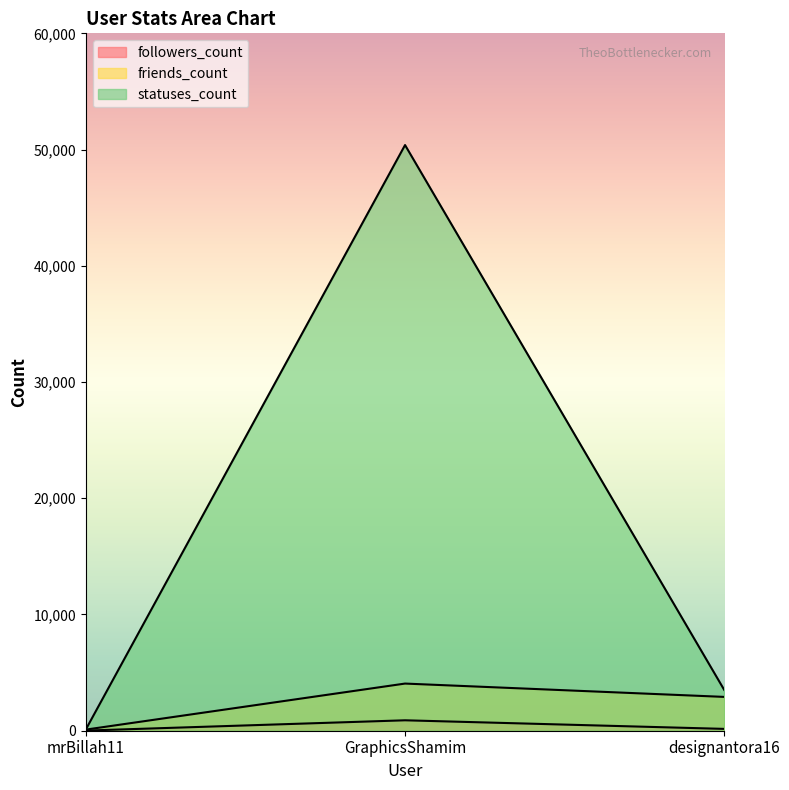

What position from the right is GraphicsShamim?

2